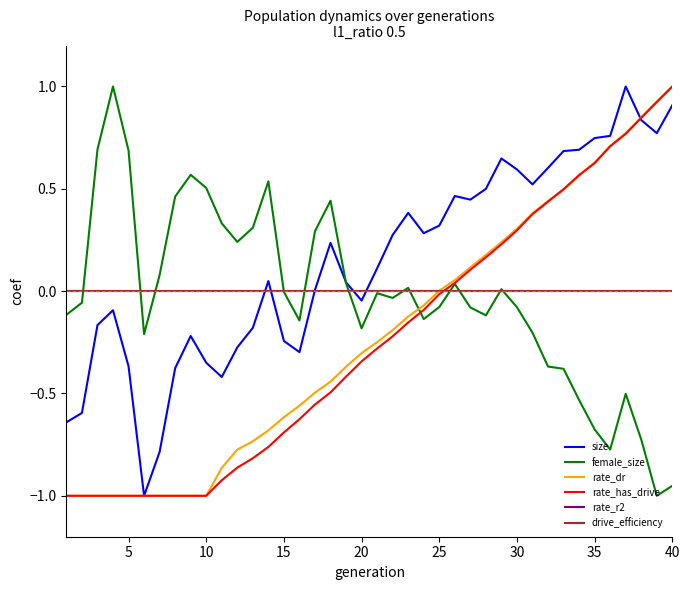

Does the chart have visible grid lines?

No